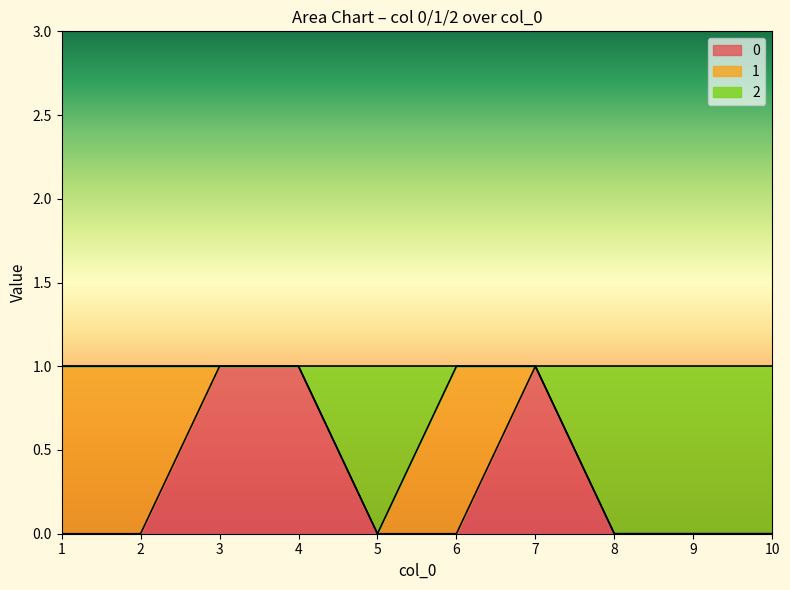

What are all the series names shown in the legend?

0, 1, 2